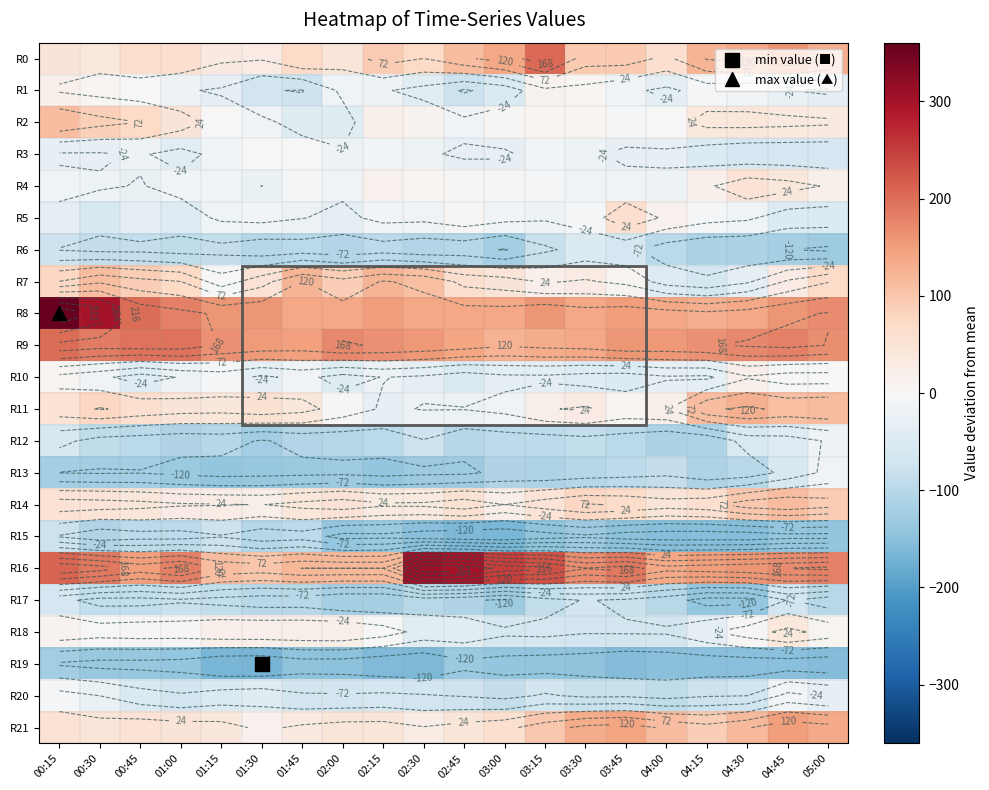

At which label does R14 first exceed 50?

00:15